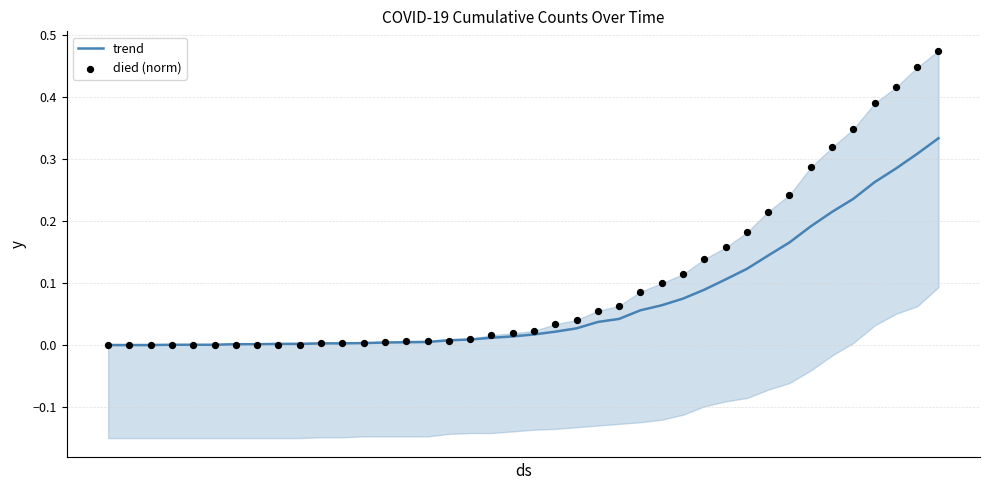

What are all the series names shown in the legend?

trend, died (norm)